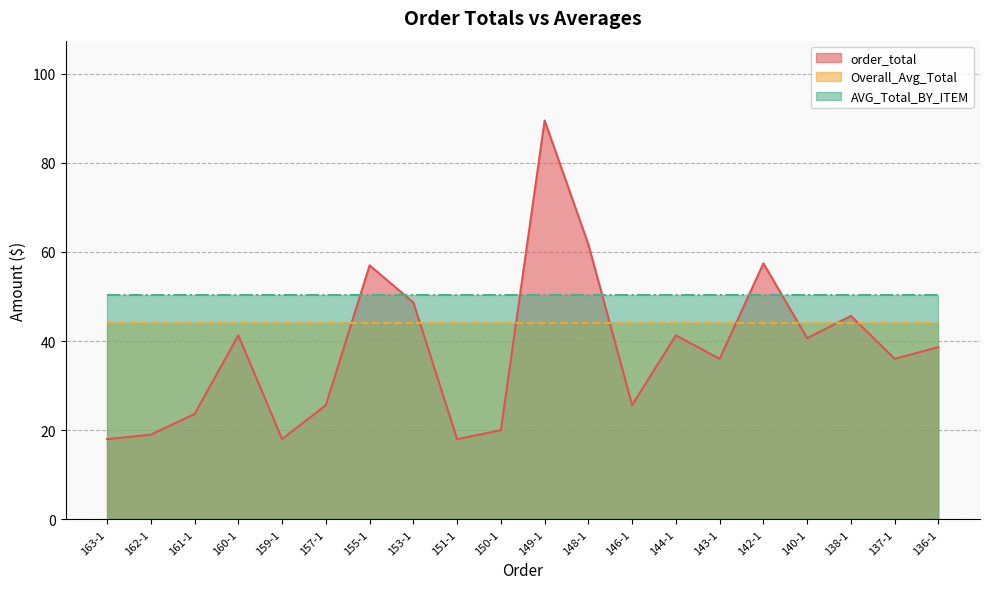

Between 161-1 and 151-1, which is larger?

161-1